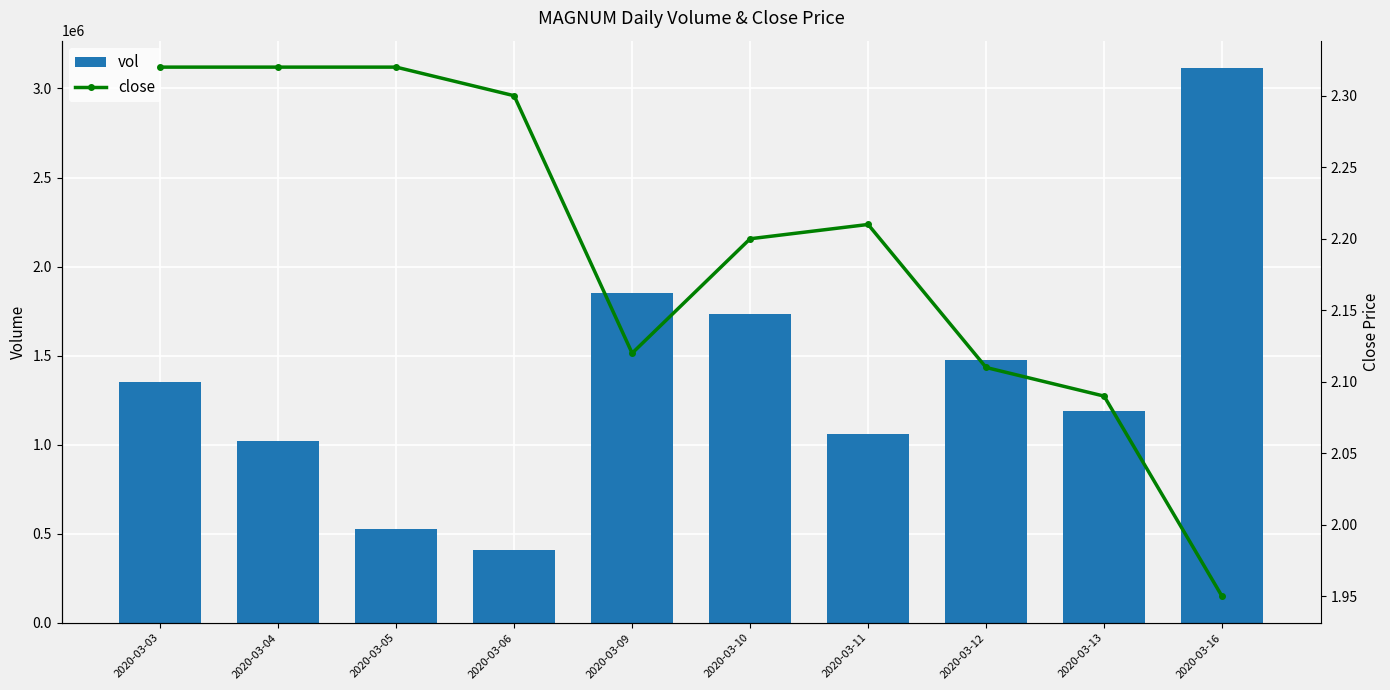

What is the sum of the close values at 2020-03-04 and 2020-03-12?

4.4